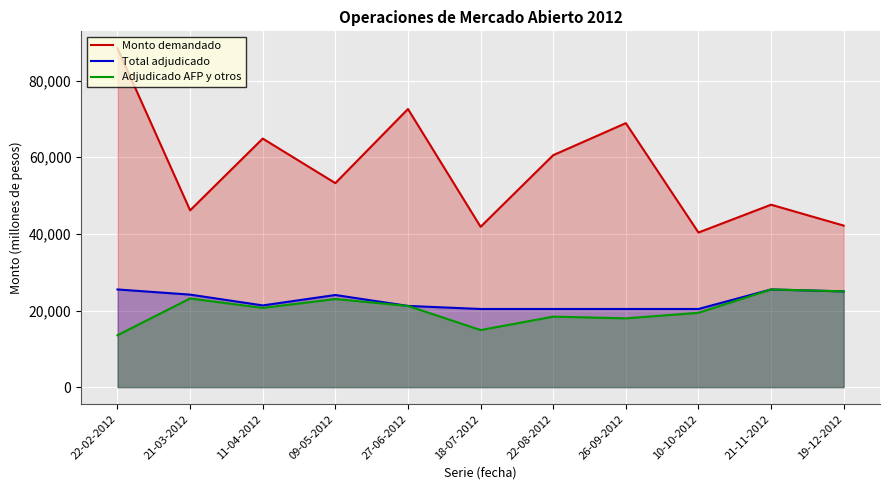

How many values in the Monto demandado series are below 53250?

5